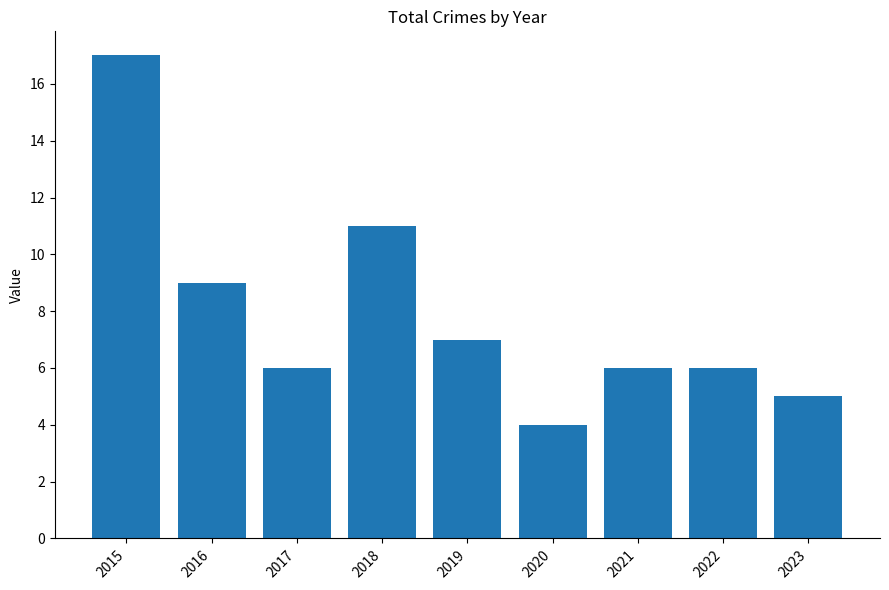

How many series are shown in this chart?

1